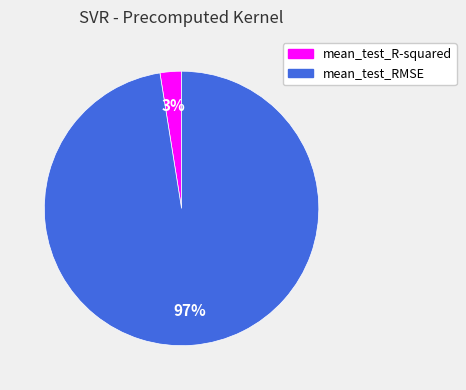

Which has a higher value, mean_test_RMSE or mean_test_R-squared?

mean_test_RMSE